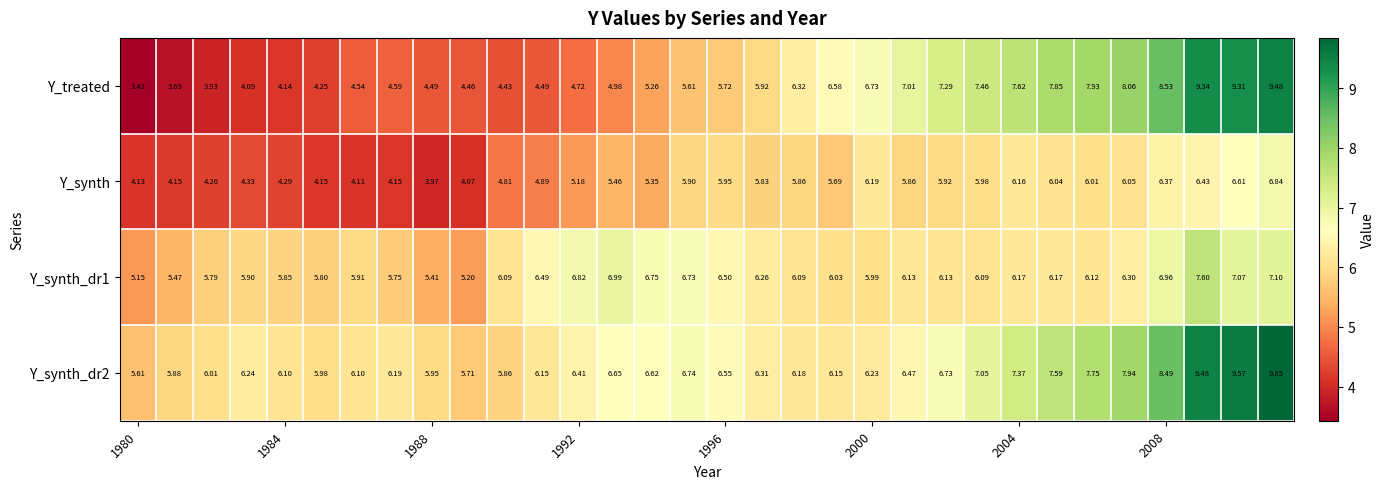

Which series has the largest range (max minus min)?

Y_treated